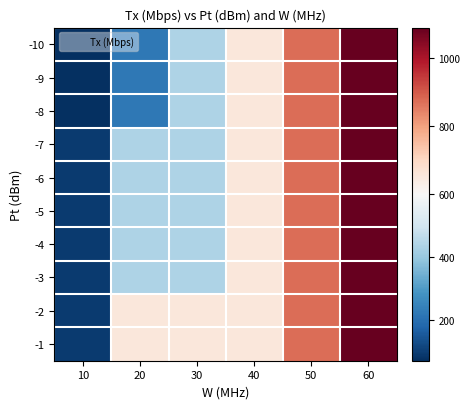

Reading right to left, what are all the values shown in this chart?

-10: 60=1090.0	50=876.0	40=657.0	30=438.0	20=219.0	10=69.1
-9: 60=1090.0	50=876.0	40=657.0	30=438.0	20=219.0	10=69.1
-8: 60=1090.0	50=876.0	40=657.0	30=438.0	20=219.0	10=69.1
-7: 60=1090.0	50=876.0	40=657.0	30=438.0	20=438.0	10=92.2
-6: 60=1090.0	50=876.0	40=657.0	30=438.0	20=438.0	10=92.2
-5: 60=1090.0	50=876.0	40=657.0	30=438.0	20=438.0	10=92.2
-4: 60=1090.0	50=876.0	40=657.0	30=438.0	20=438.0	10=92.2
-3: 60=1090.0	50=876.0	40=657.0	30=438.0	20=438.0	10=92.2
-2: 60=1090.0	50=876.0	40=657.0	30=657.0	20=657.0	10=92.2
-1: 60=1090.0	50=876.0	40=657.0	30=657.0	20=657.0	10=92.2